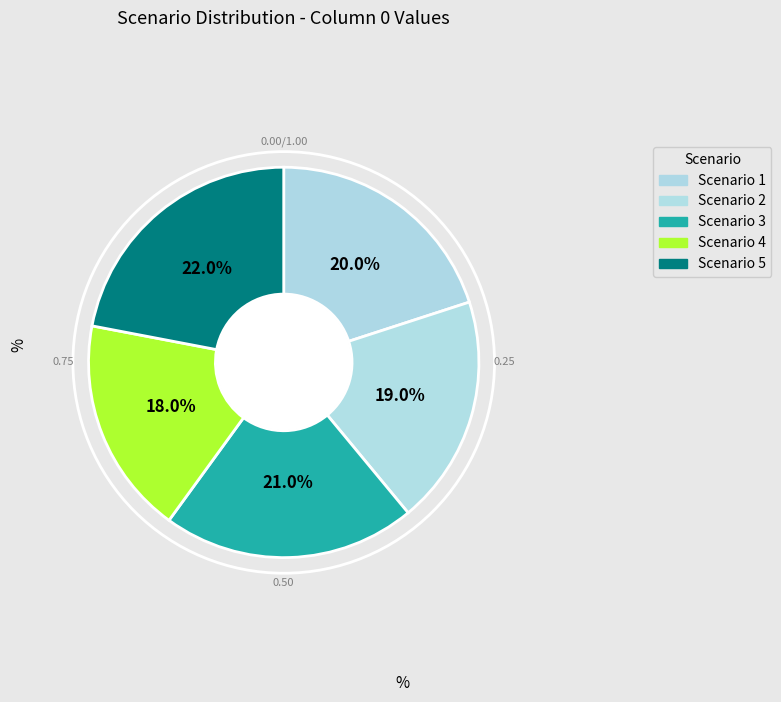

How many slices are in this pie chart?

5